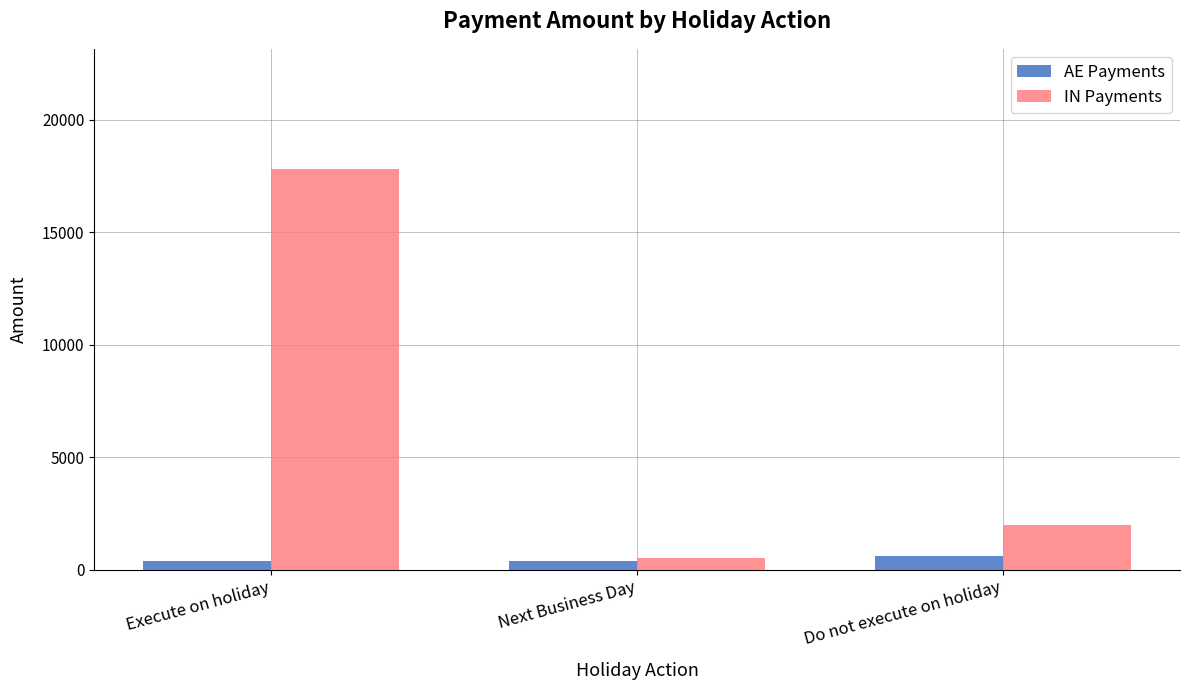

List the series in order of their overall mean, lowest first.

AE Payments, IN Payments